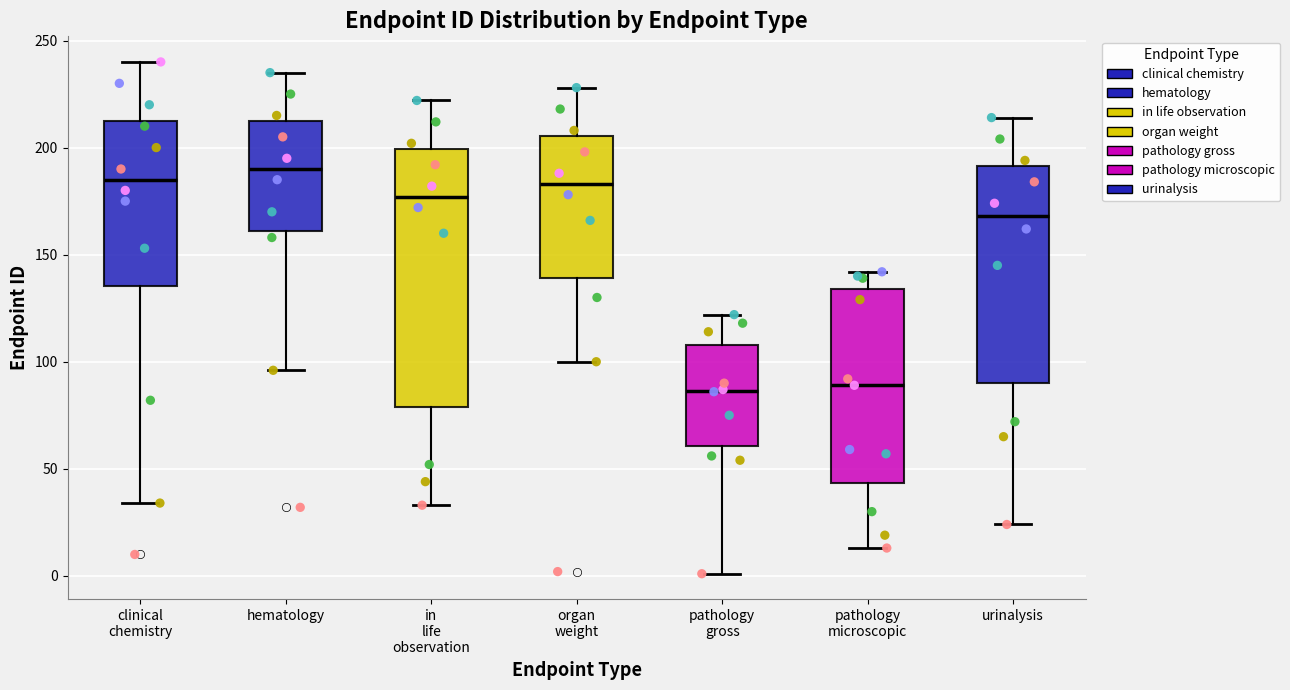

Reading left to right, transcribe this box plot: for each box, give where its median line is, the range the box spans, and where its two whiskers end, as read against the y-axis. The values are not printed on the chart, so give them approximately, as read against the axis.

clinical chemistry: median 185, box 135 to 215, whiskers 35 to 240
hematology: median 190, box 160 to 215, whiskers 95 to 235
in life observation: median 175, box 80 to 200, whiskers 35 to 220
organ weight: median 185, box 140 to 205, whiskers 100 to 230
pathology gross: median 85, box 60 to 110, whiskers 0 to 120
pathology microscopic: median 90, box 45 to 135, whiskers 15 to 140
urinalysis: median 170, box 90 to 190, whiskers 25 to 215